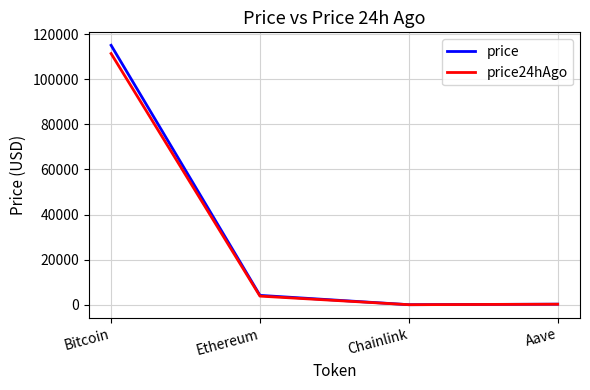

True or false: price has a value of 44493.8 at Bitcoin.

False